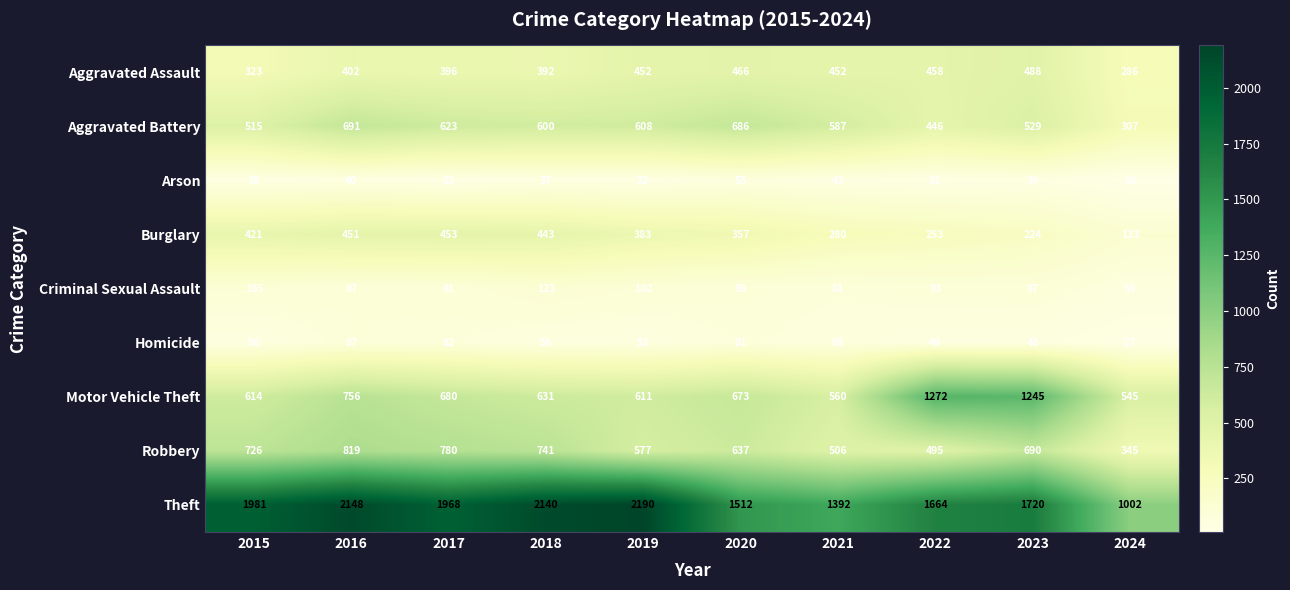

Between 2018 and 2019, which series saw the biggest shift?

Robbery